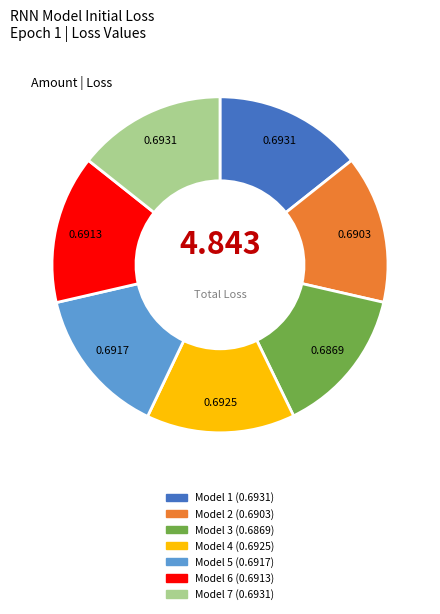

Do Model 3 and Model 1 together represent more than half of the pie?

No